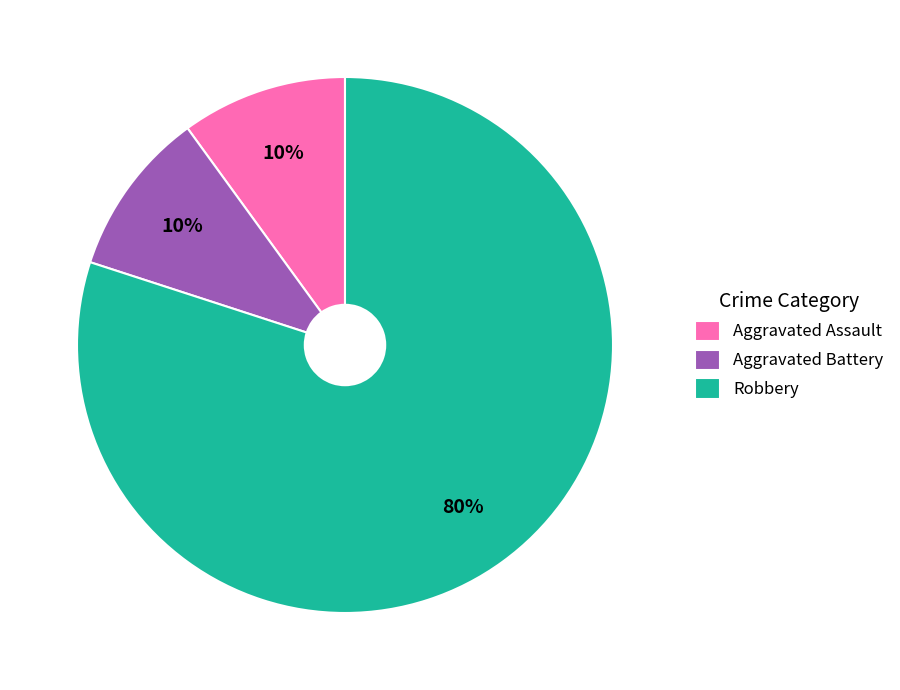

What is the largest slice in the pie chart?

Robbery